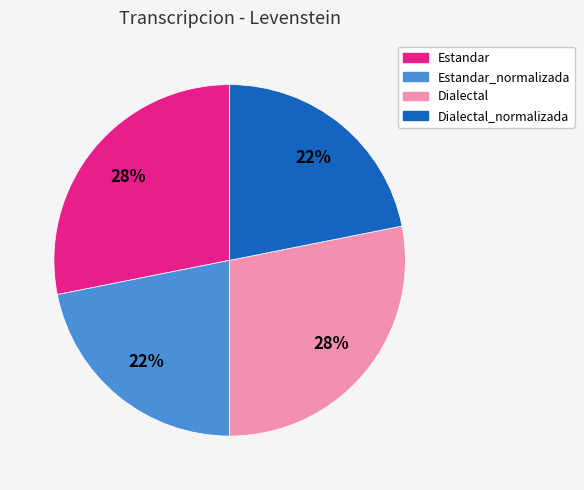

Is there any slice that represents more than half of the pie?

No